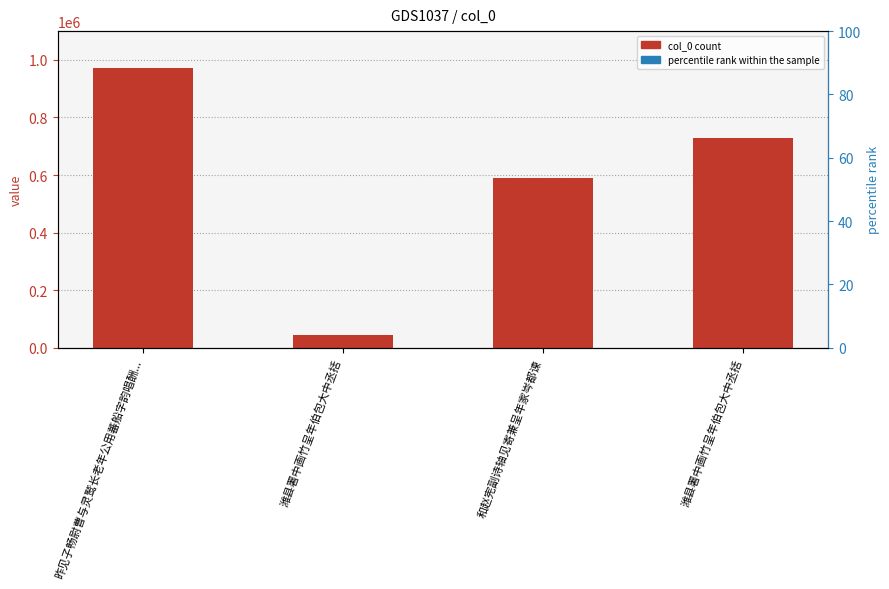

What is the ratio of the value at 潍县署中画竹呈年伯包大中丞括 to the value at 和赵宪副诗轴见寄兼呈年家岑都谏?

1.2